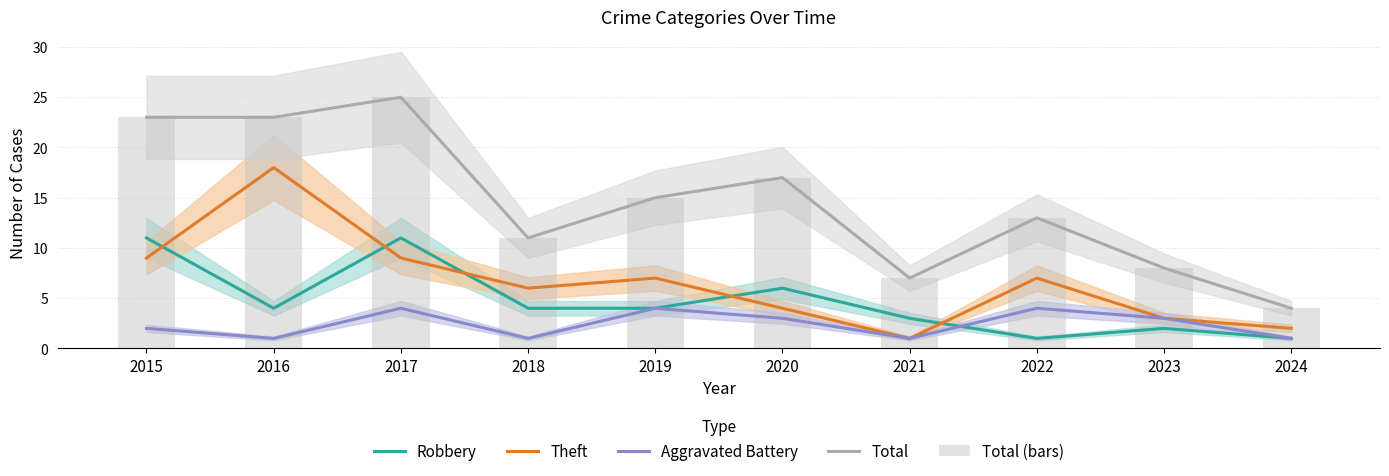

What is the value of the Total bar at the 2nd from the left?

23